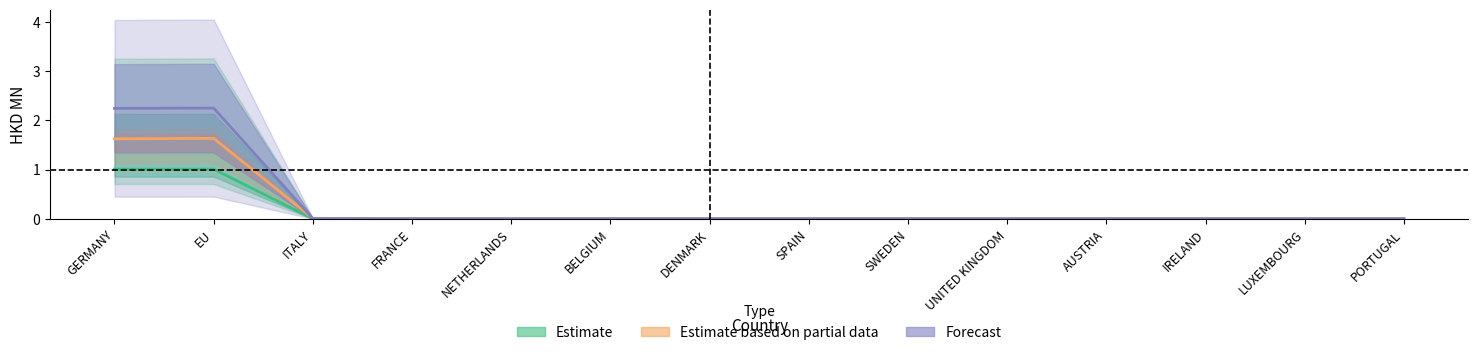

Where is Forecast nearest to the value 1?

ITALY